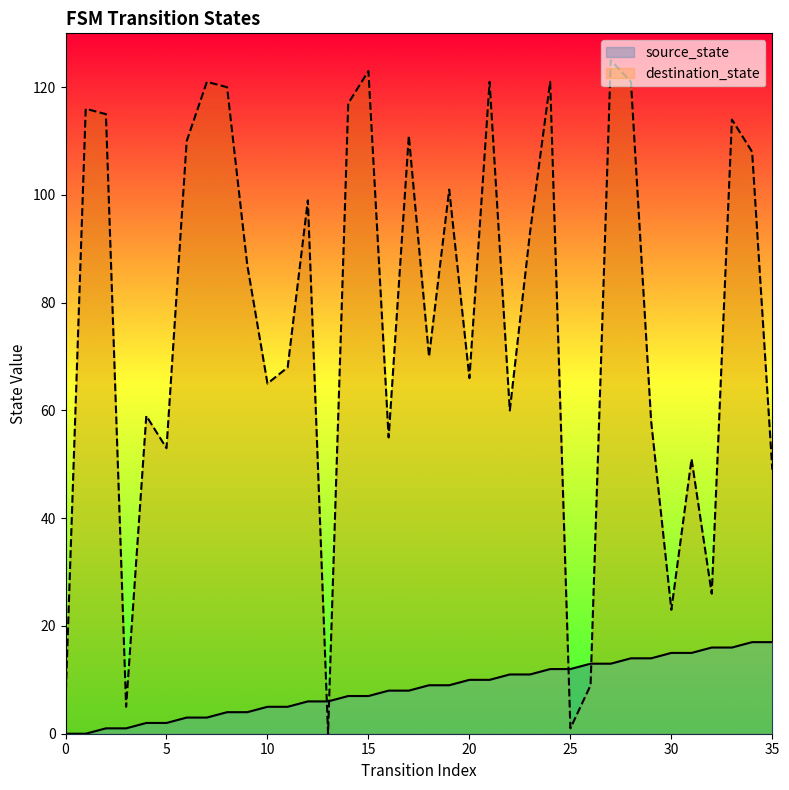

Which series ends up on top after the final intersection of source_state and destination_state?

destination_state